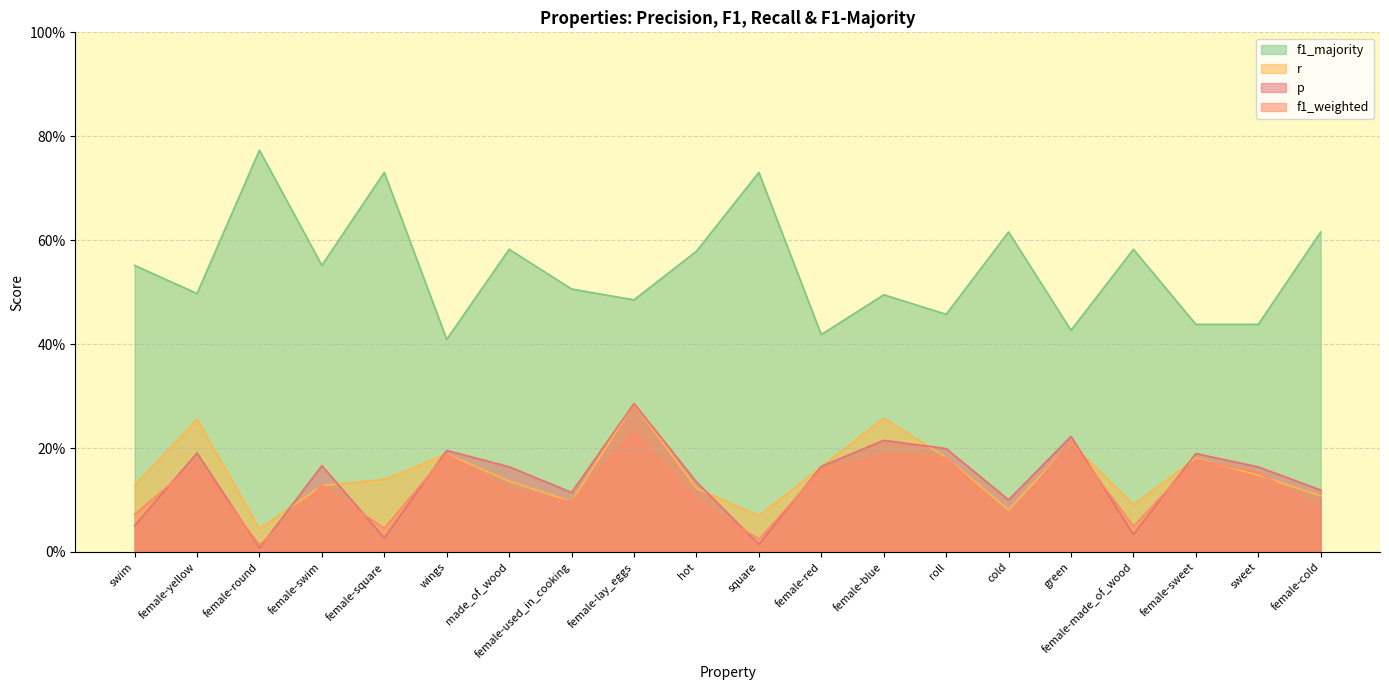

What is the total value across all series at hot?

0.9